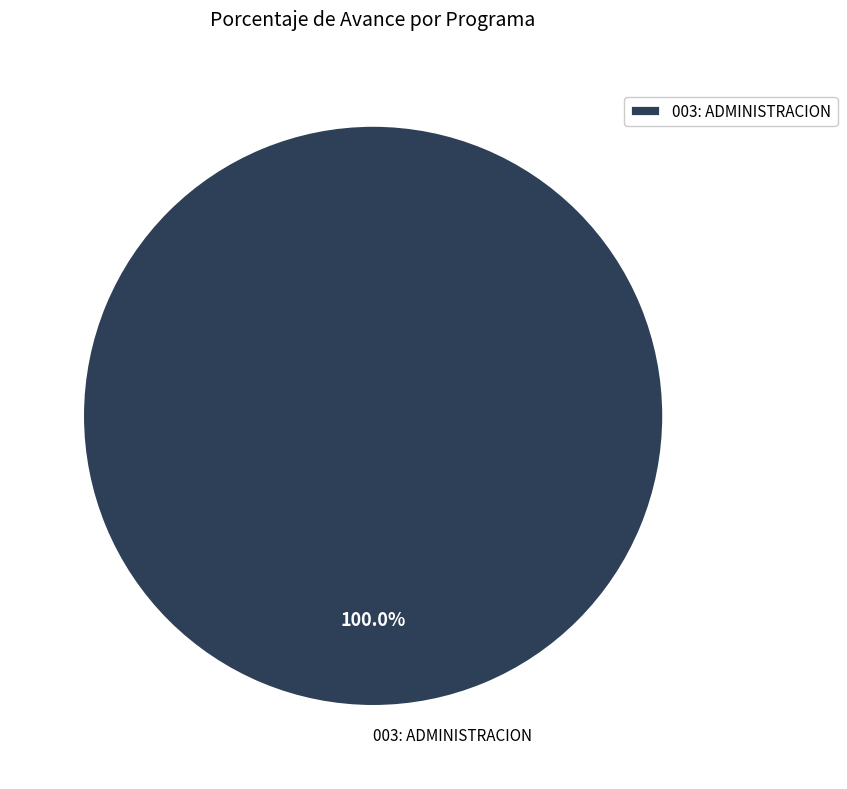

Is there any slice that represents more than half of the pie?

Yes